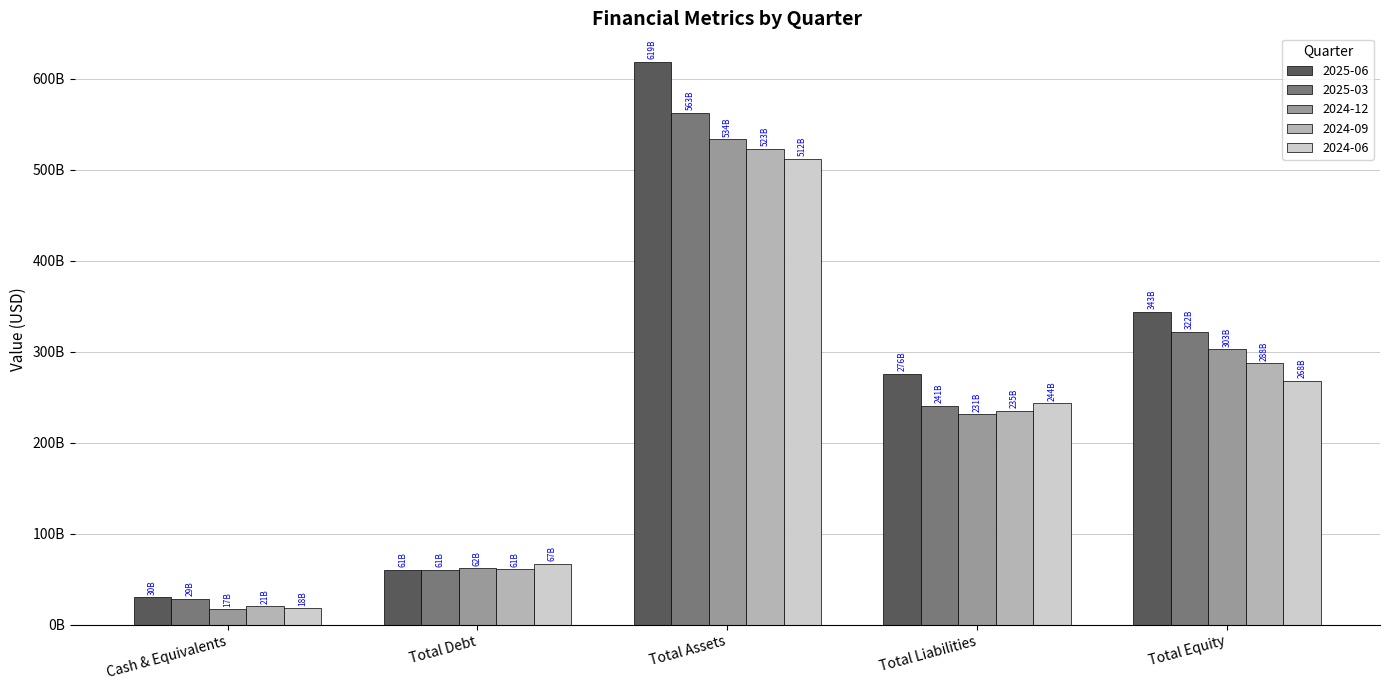

At Total Debt, list the series in order from largest to smallest.

2024-06, 2024-12, 2024-09, 2025-06, 2025-03